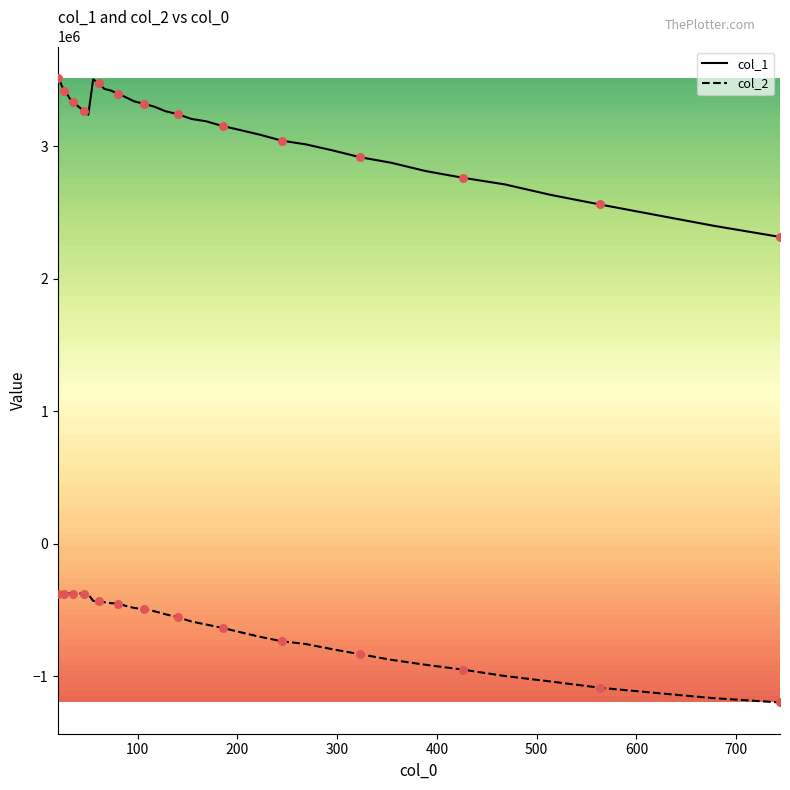

Which series has the largest range (max minus min)?

col_1